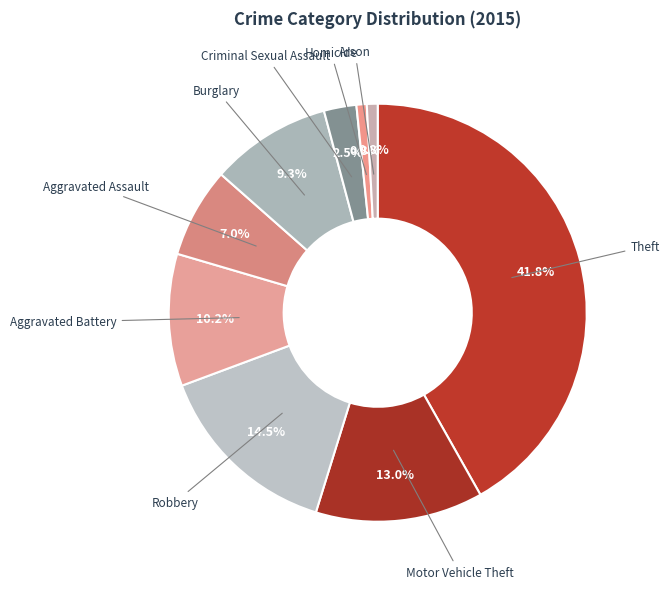

Which slice is the largest?

Theft